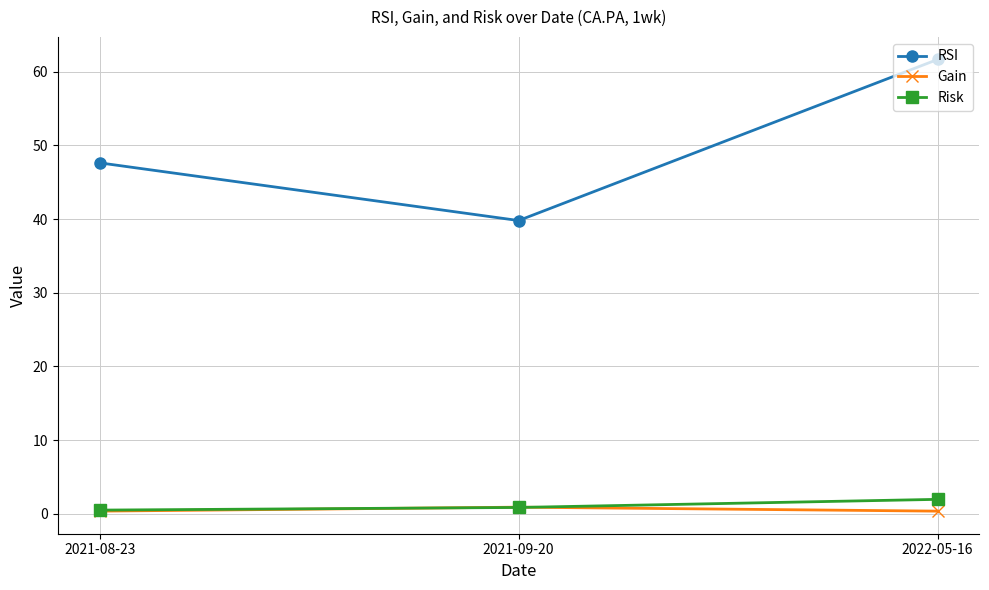

Which series has the largest range (max minus min)?

RSI